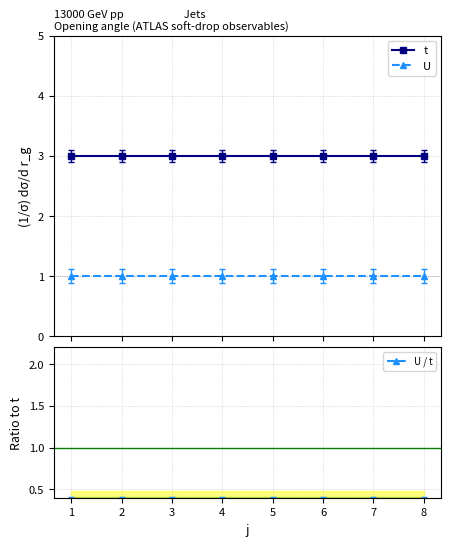

True or false: U and t intersect in this chart.

False